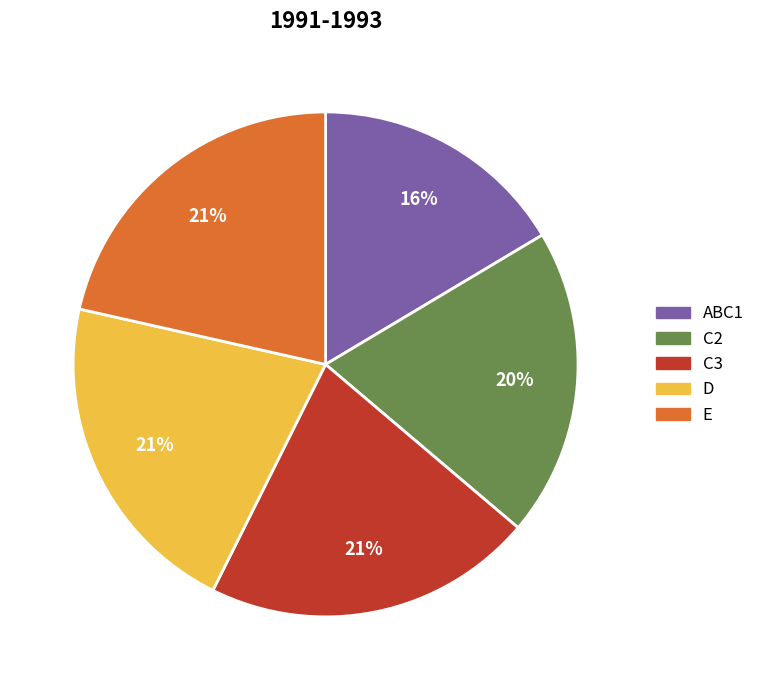

What is the smallest slice in the pie chart?

ABC1